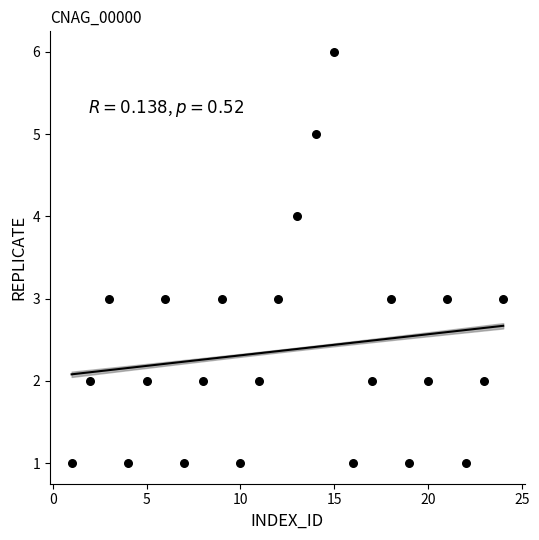

What is the range of X values (max minus min)?

23